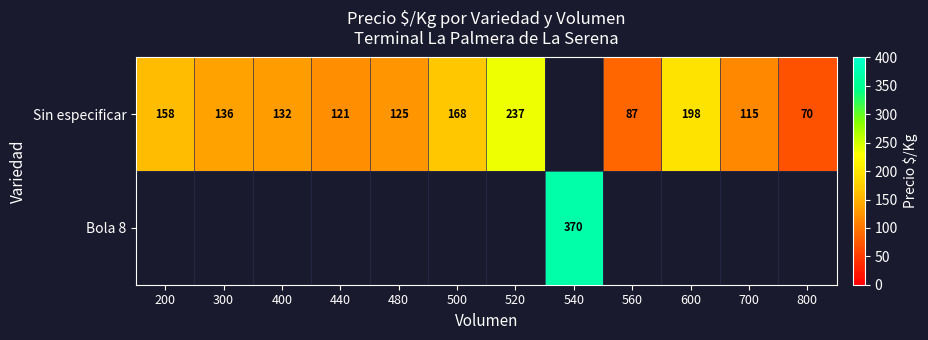

How many categories are shown in the chart?

12